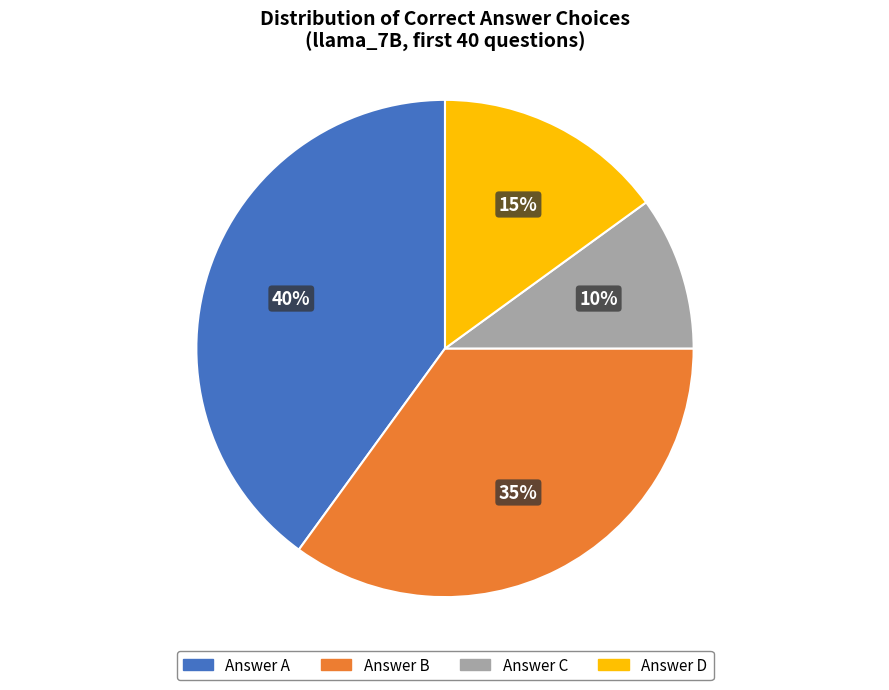

Is there a majority slice in this chart?

No